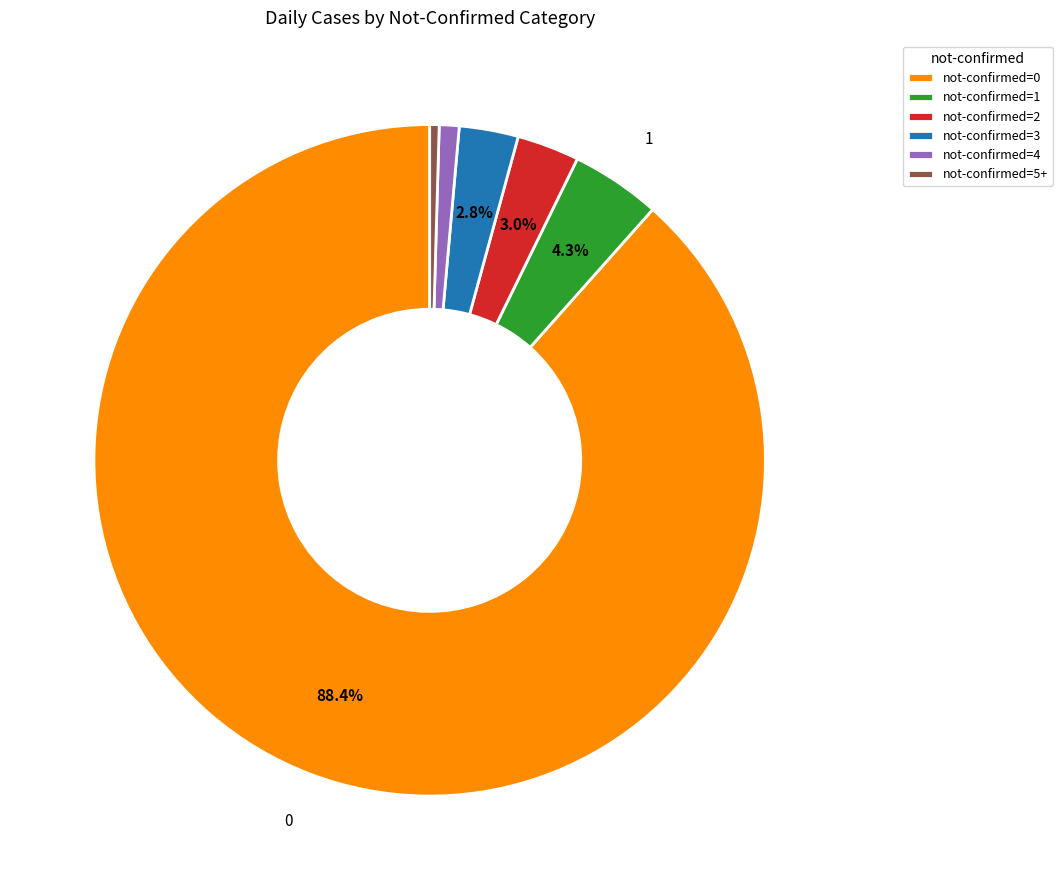

Which category has the biggest portion of the pie?

not-confirmed=0